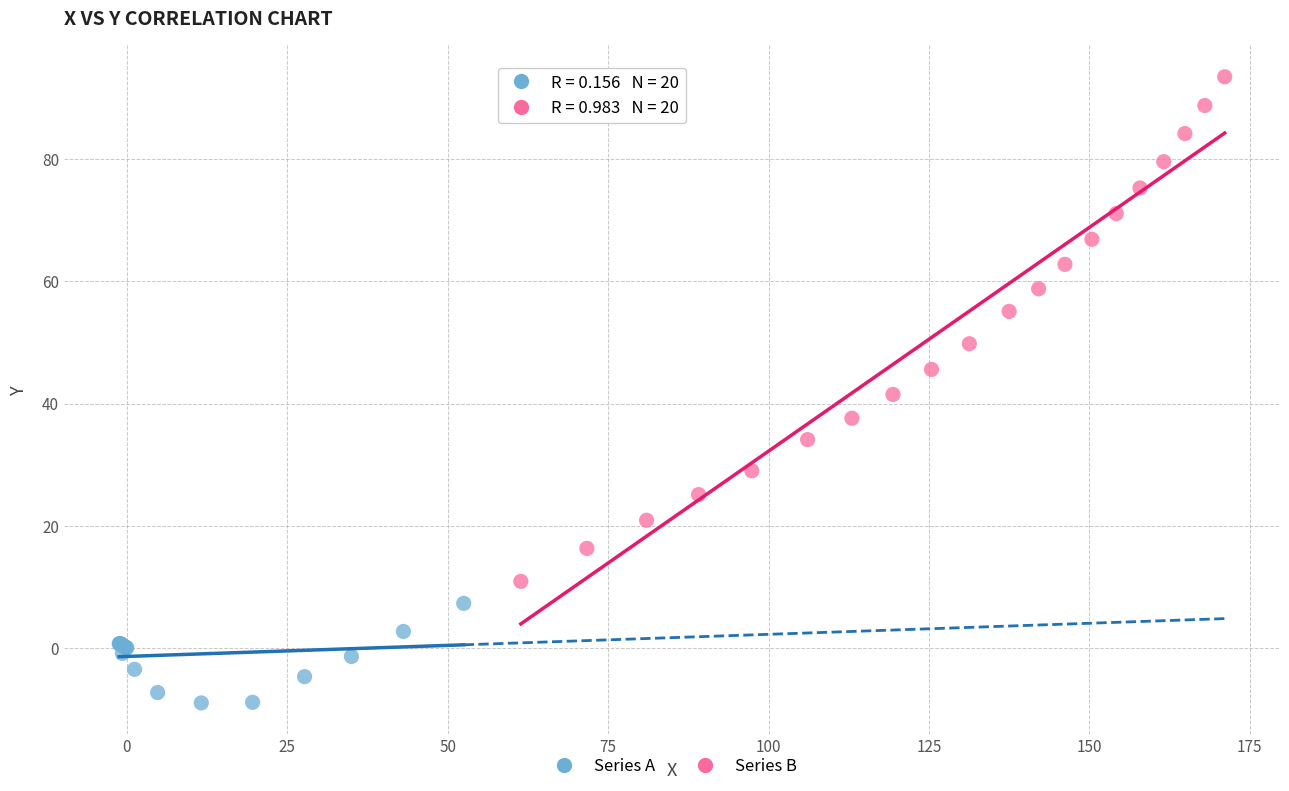

Which series contains the highest Y value?

Series B